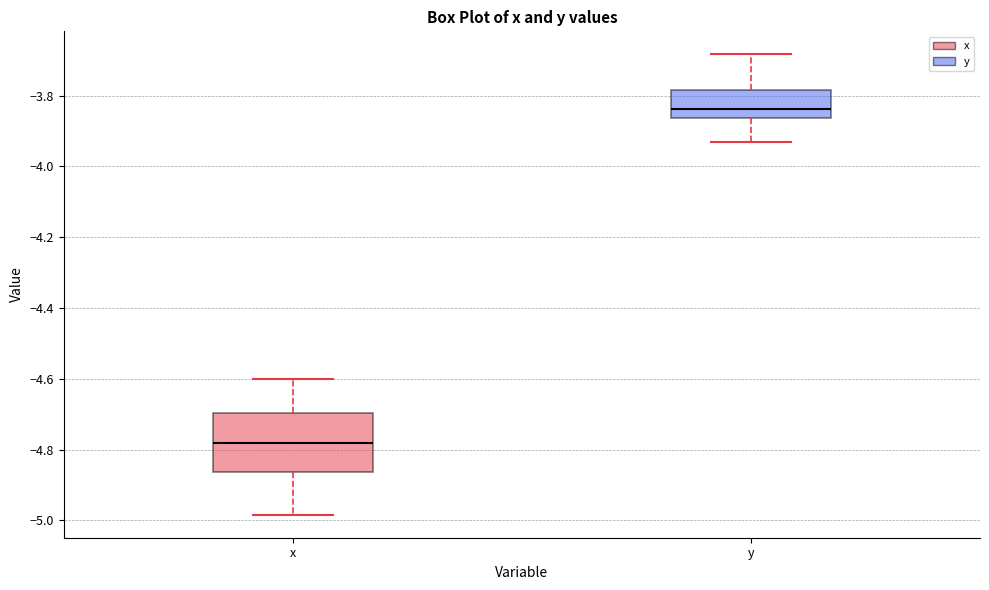

Reading left to right, read every box against the y-axis: the position of its median line, the range the box covers, and the ends of its whiskers. The values are not printed on the chart, so give them approximately, as read against the axis.

x: median -4.78, box -4.86 to -4.70, whiskers -4.98 to -4.60
y: median -3.84, box -3.86 to -3.78, whiskers -3.94 to -3.68